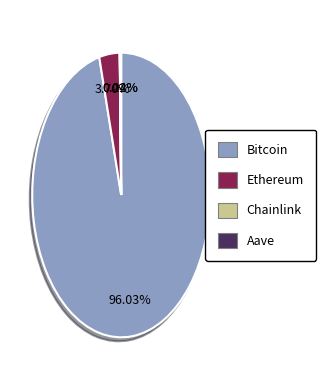

Which slice is the largest?

Bitcoin